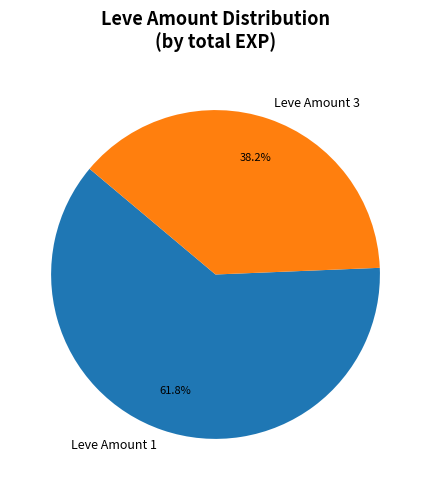

What is the largest slice in the pie chart?

Leve Amount 1